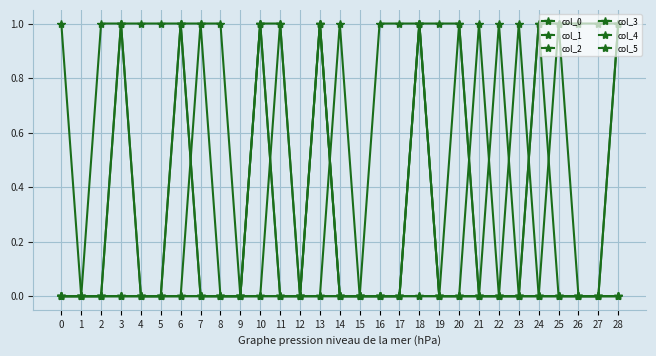

True or false: col_4 and col_5 intersect in this chart.

False